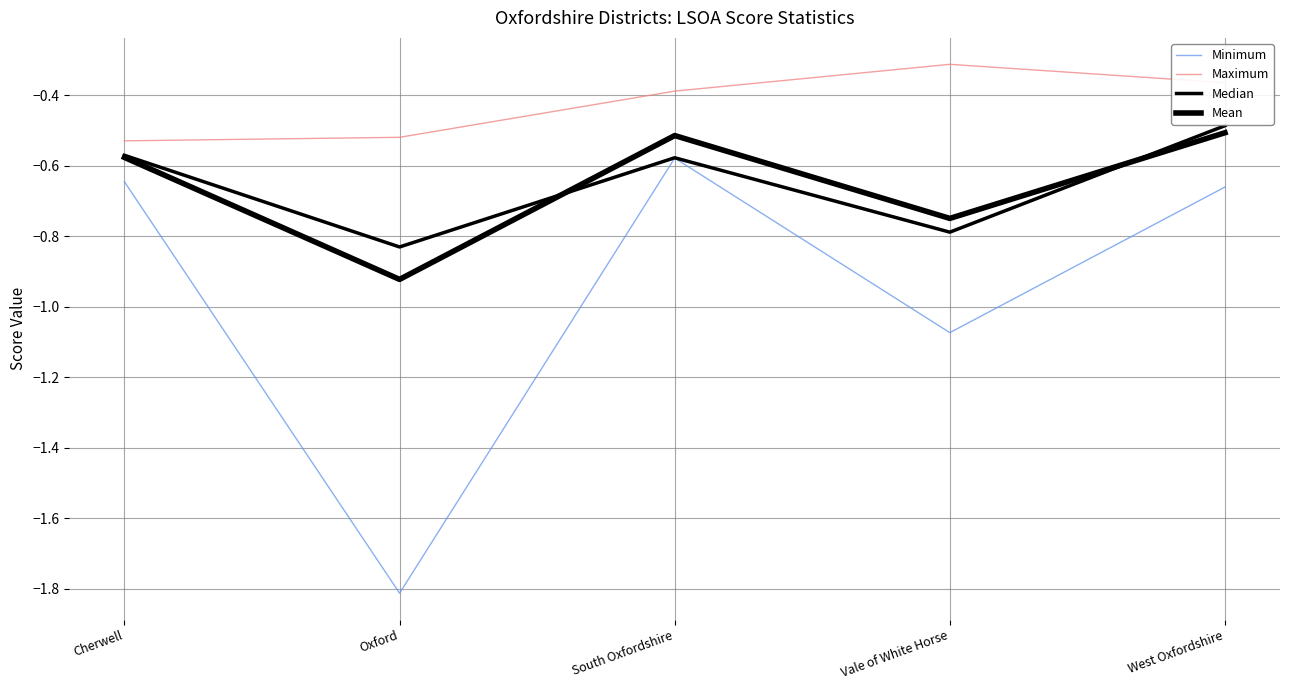

Reading right to left, list all the values displayed in this chart.

Minimum: West Oxfordshire=-0.7	Vale of White Horse=-1.1	South Oxfordshire=-0.6	Oxford=-1.8	Cherwell=-0.6
Maximum: West Oxfordshire=-0.4	Vale of White Horse=-0.3	South Oxfordshire=-0.4	Oxford=-0.5	Cherwell=-0.5
Median: West Oxfordshire=-0.5	Vale of White Horse=-0.8	South Oxfordshire=-0.6	Oxford=-0.8	Cherwell=-0.6
Mean: West Oxfordshire=-0.5	Vale of White Horse=-0.7	South Oxfordshire=-0.5	Oxford=-0.9	Cherwell=-0.6